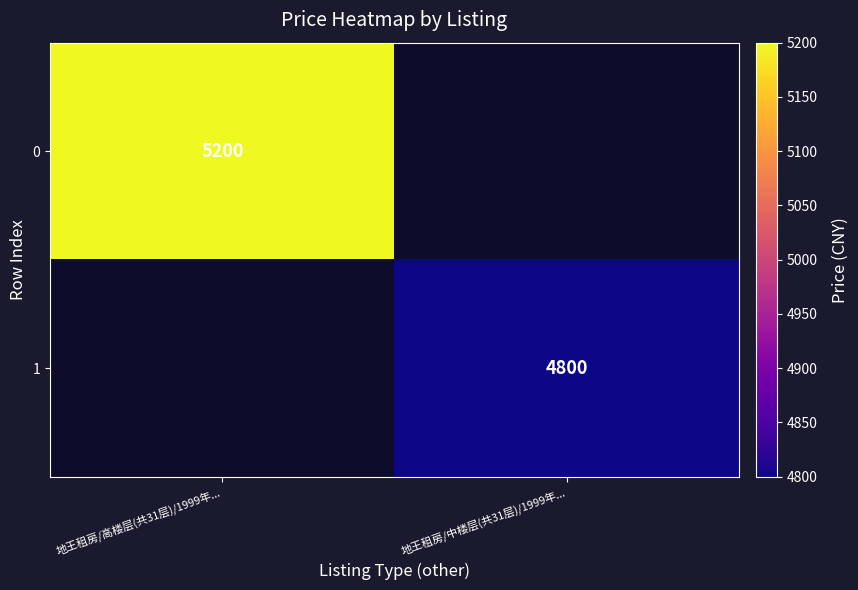

What is the greatest value displayed?

5200.0